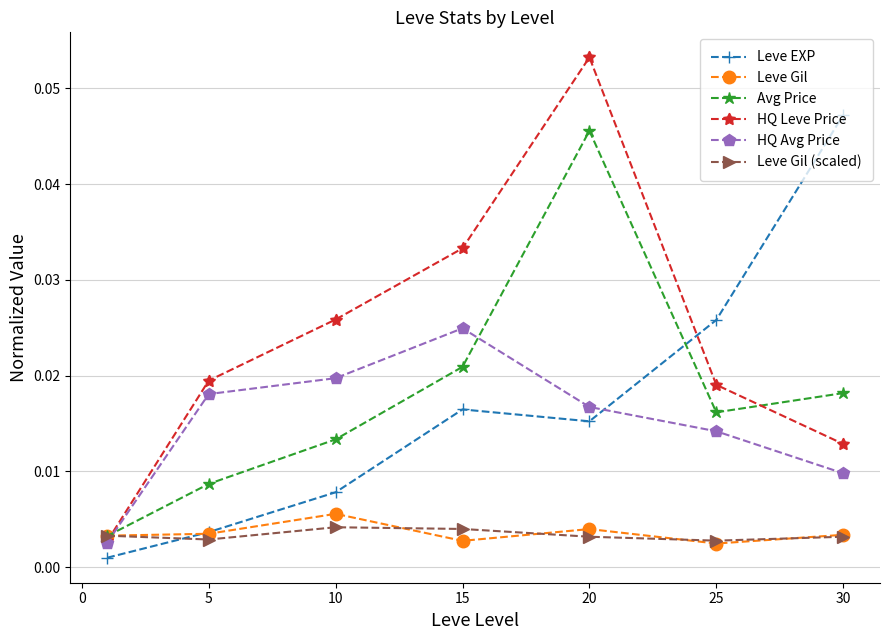

How many interior local peaks does the Avg Price series have?

1